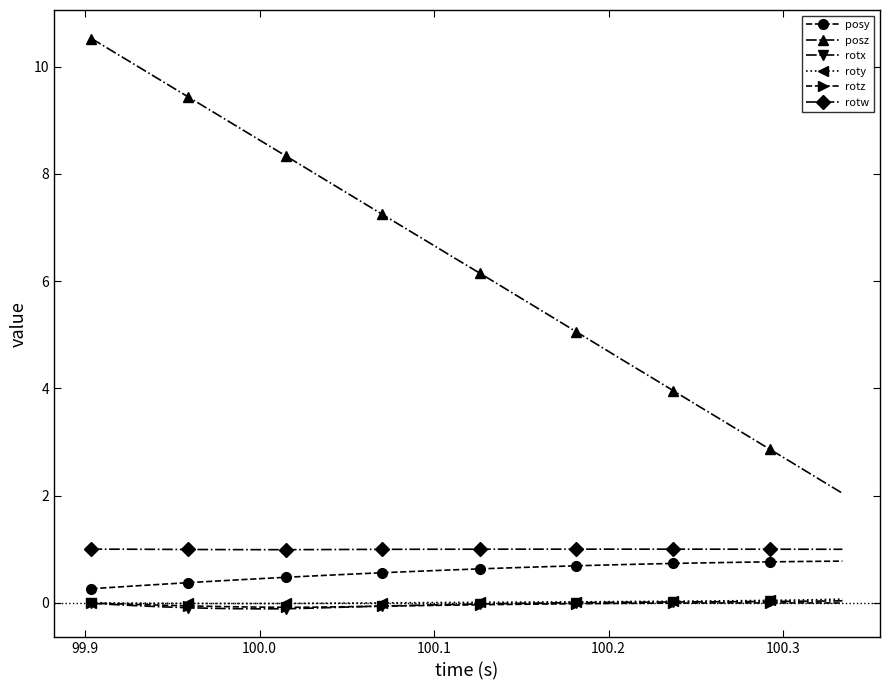

What are all the series names shown in the legend?

posy, posz, rotx, roty, rotz, rotw